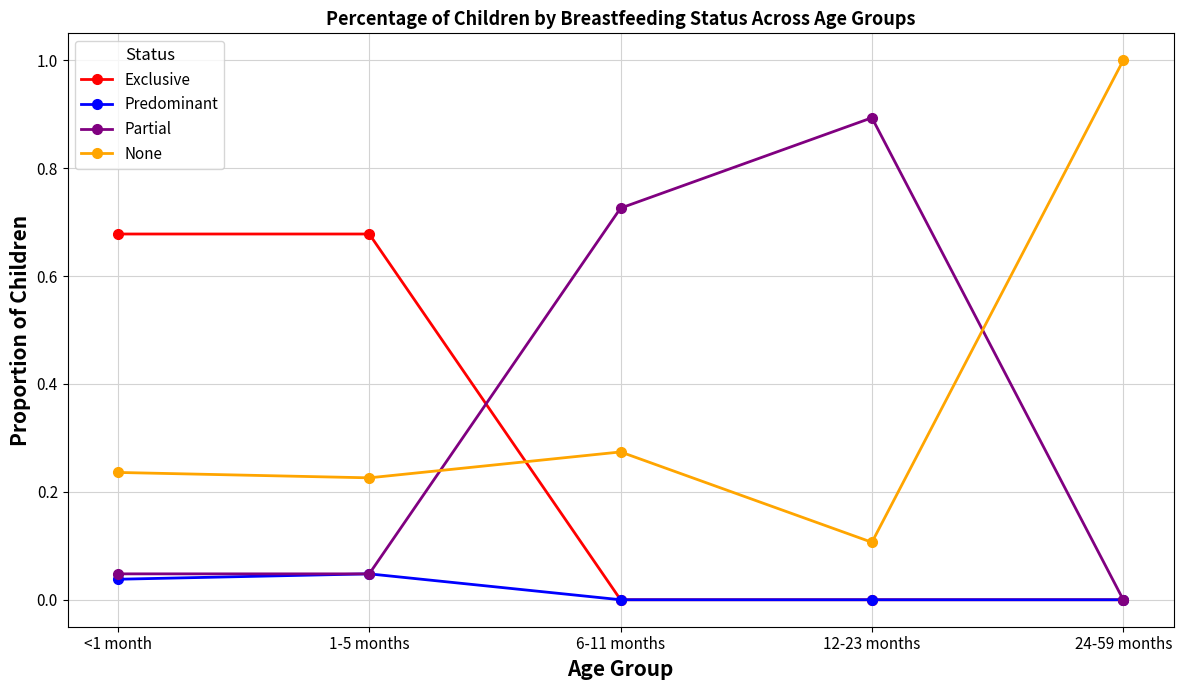

Which series changed the most between <1 month and 12-23 months?

Partial